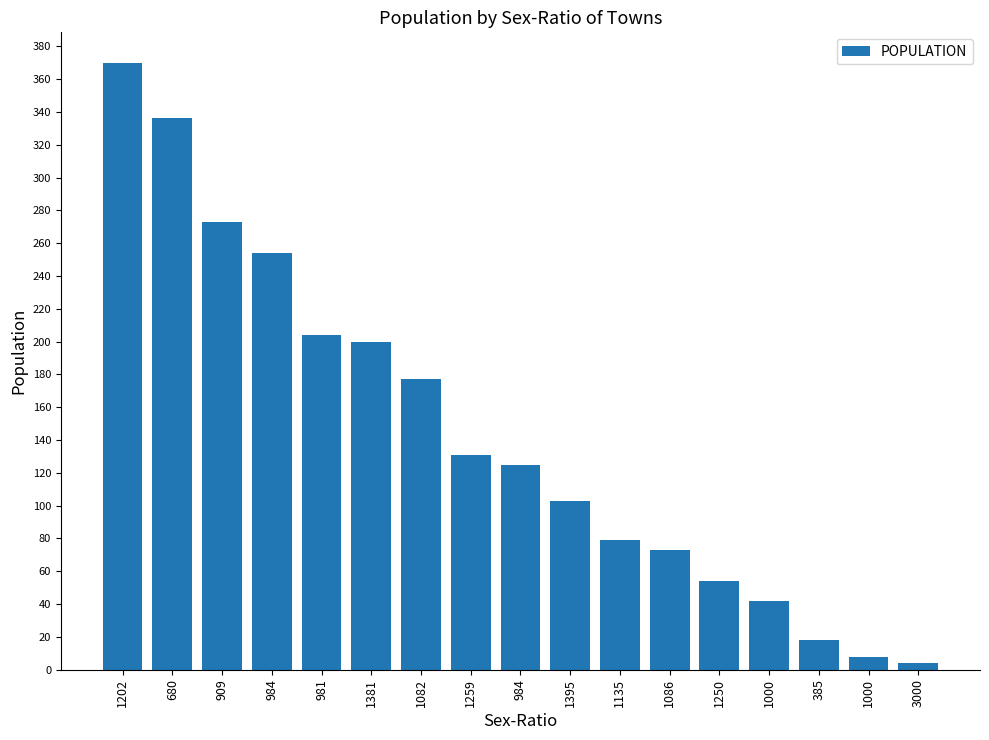

What is the change in value from 1202 to 1250?

-316